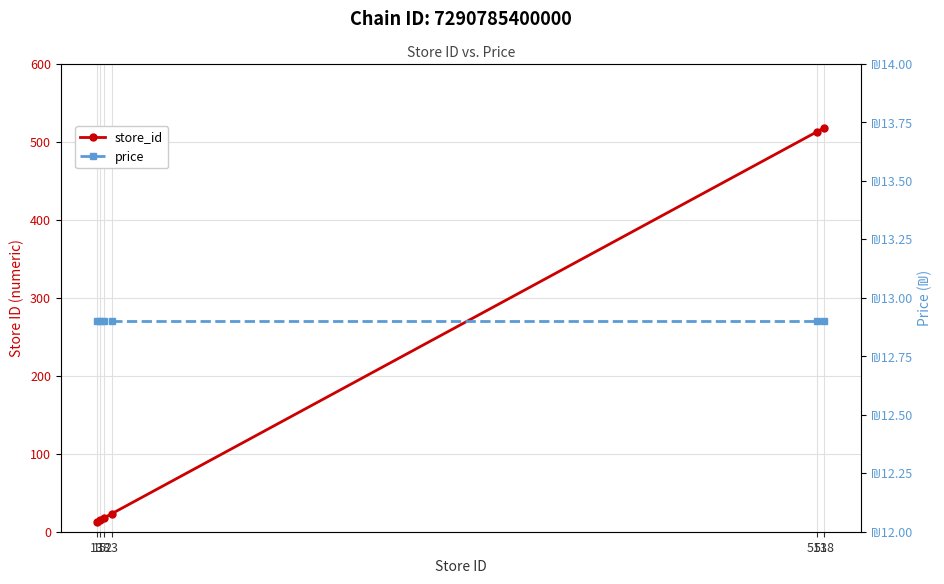

True or false: store_id has more than 2 points higher than both neighbors.

False